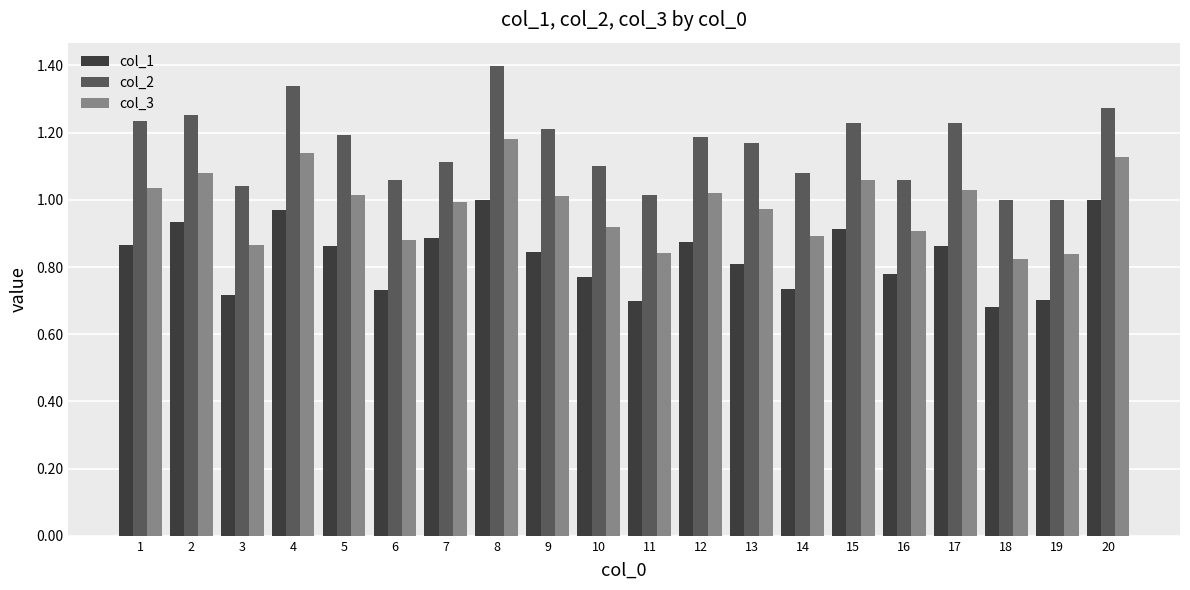

At which category does the chart reach its peak across all series?

8